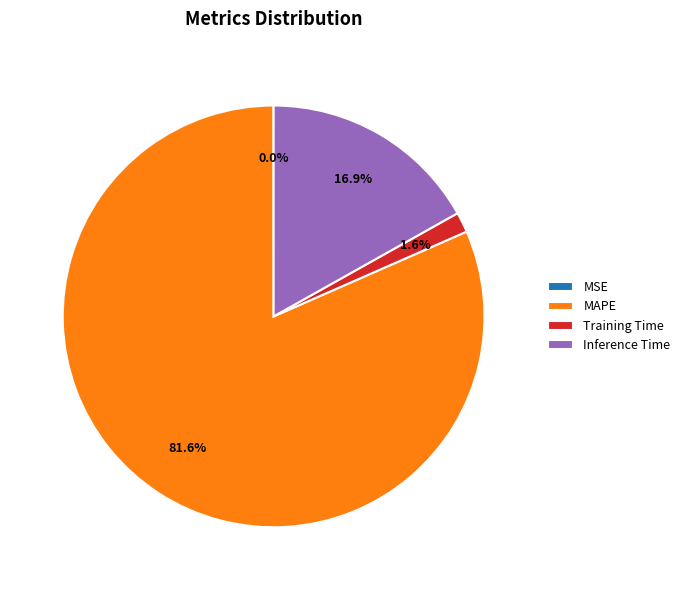

Which category has the biggest portion of the pie?

MAPE